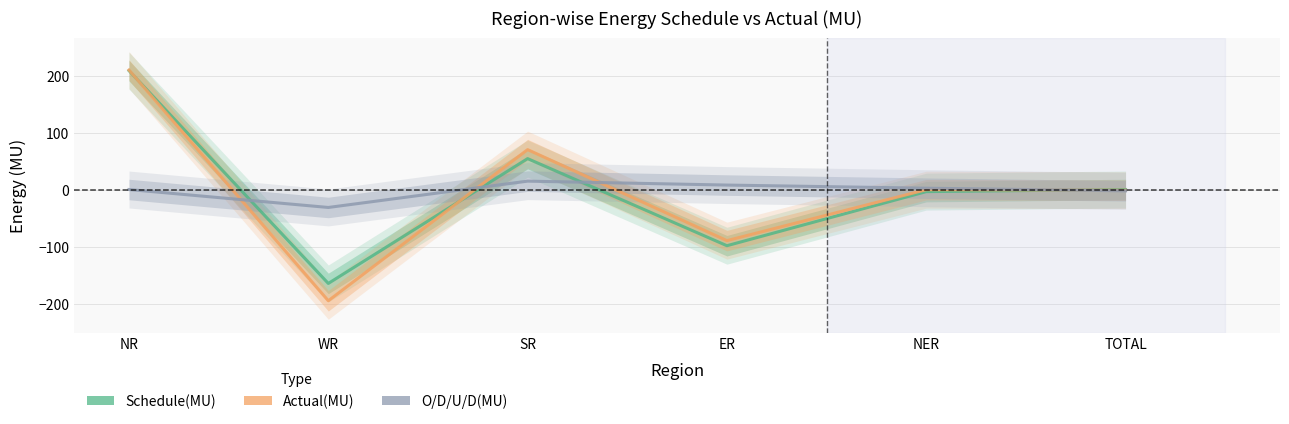

Where is O/D/U/D(MU) nearest to the value -7?

TOTAL